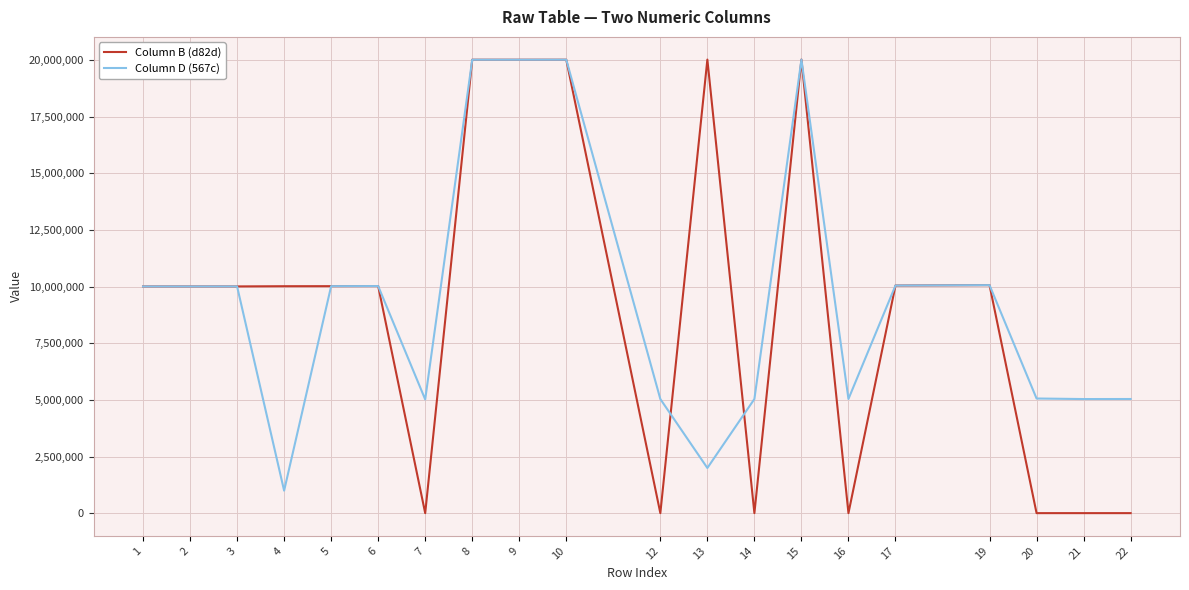

What is the lowest value of the Column D (567c) series?

1001901